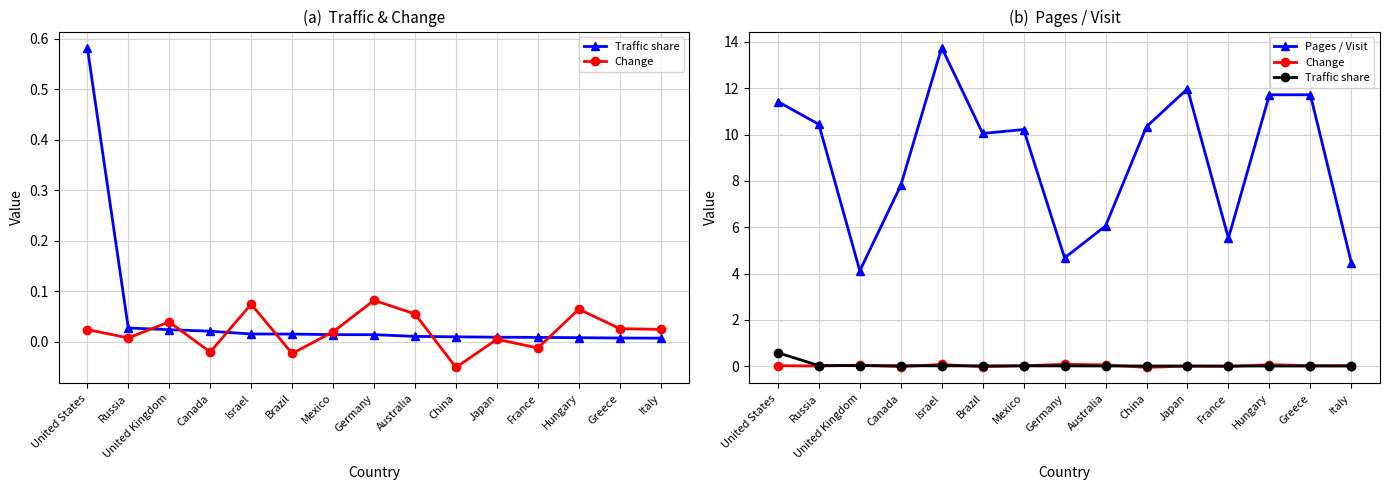

Is it true that Change equals 0.1 at Australia?

True